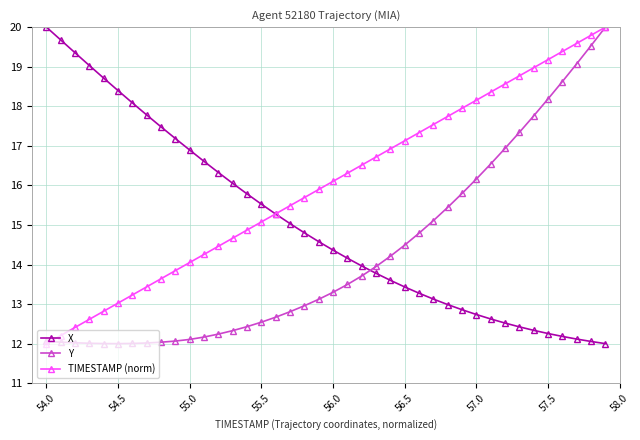

List the series in order of their overall mean, highest first.

TIMESTAMP (norm), X, Y